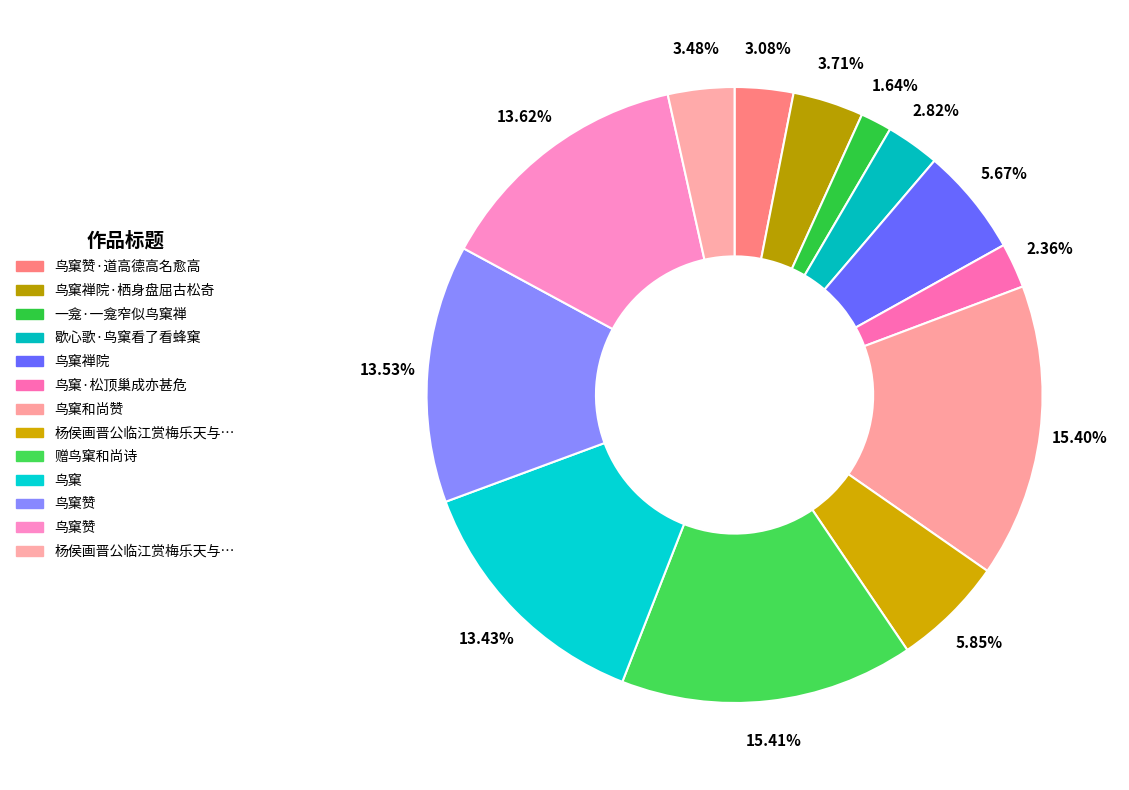

Count the number of slices in the pie.

13